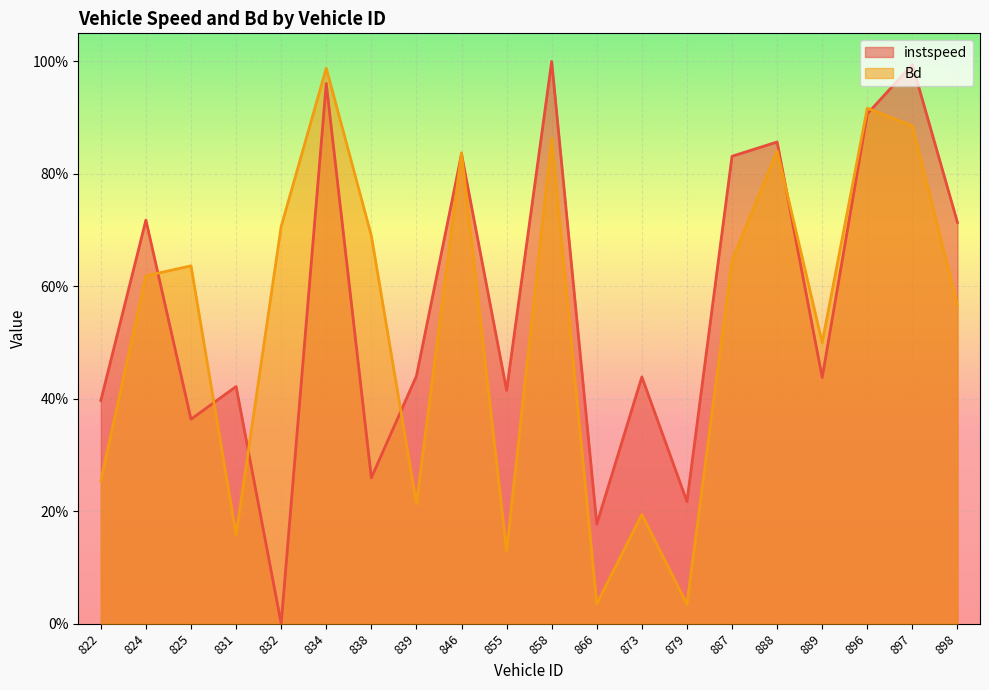

At which category does the chart reach its peak across all series?

858